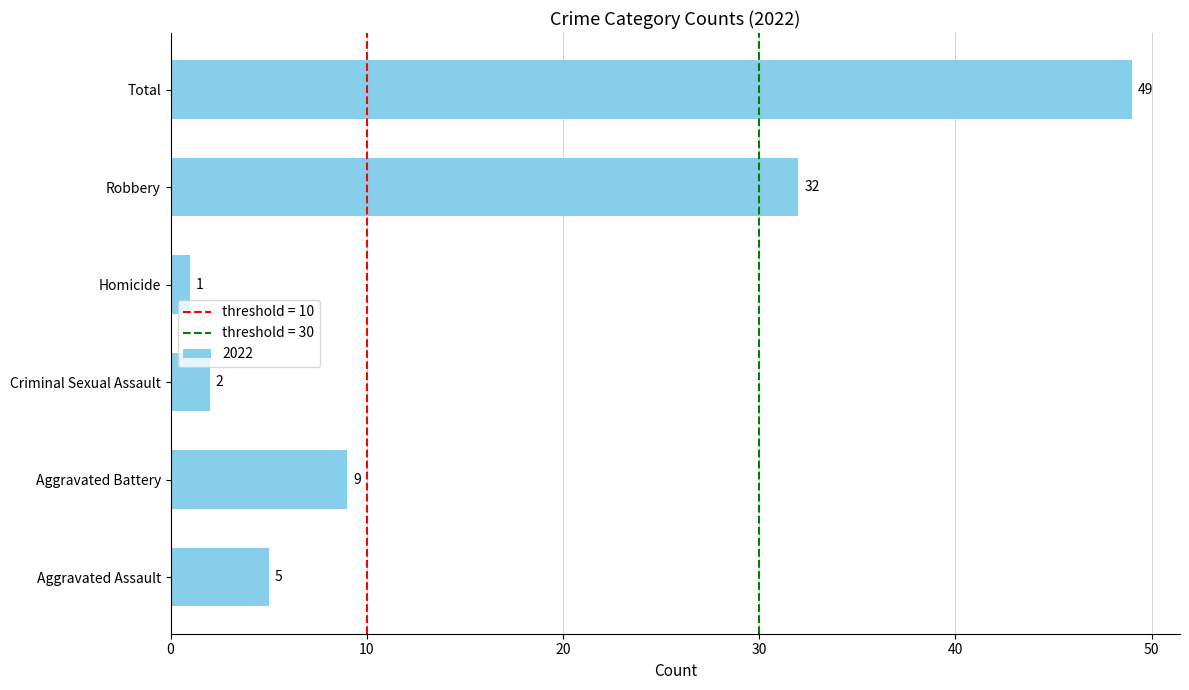

How many data points does each series have?

6